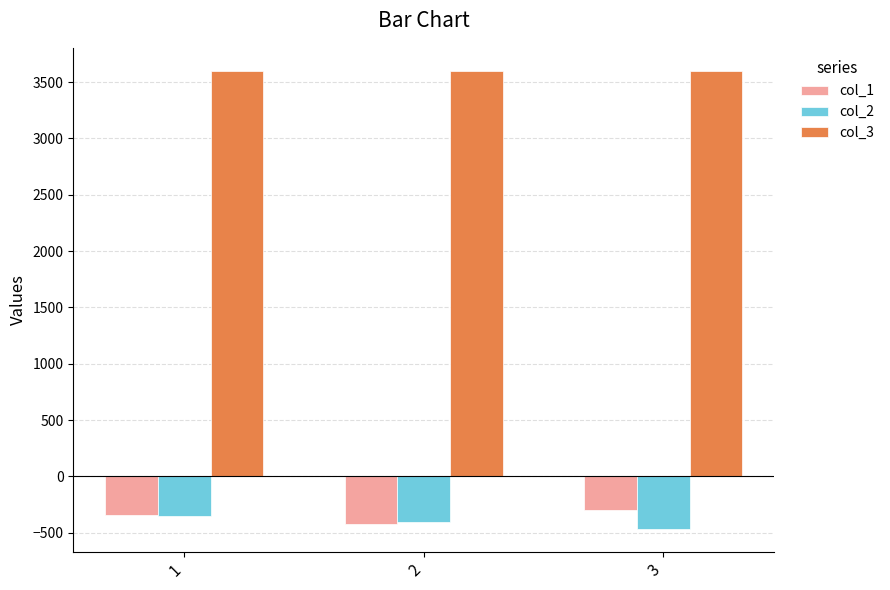

Which category has the lowest value across all series?

3